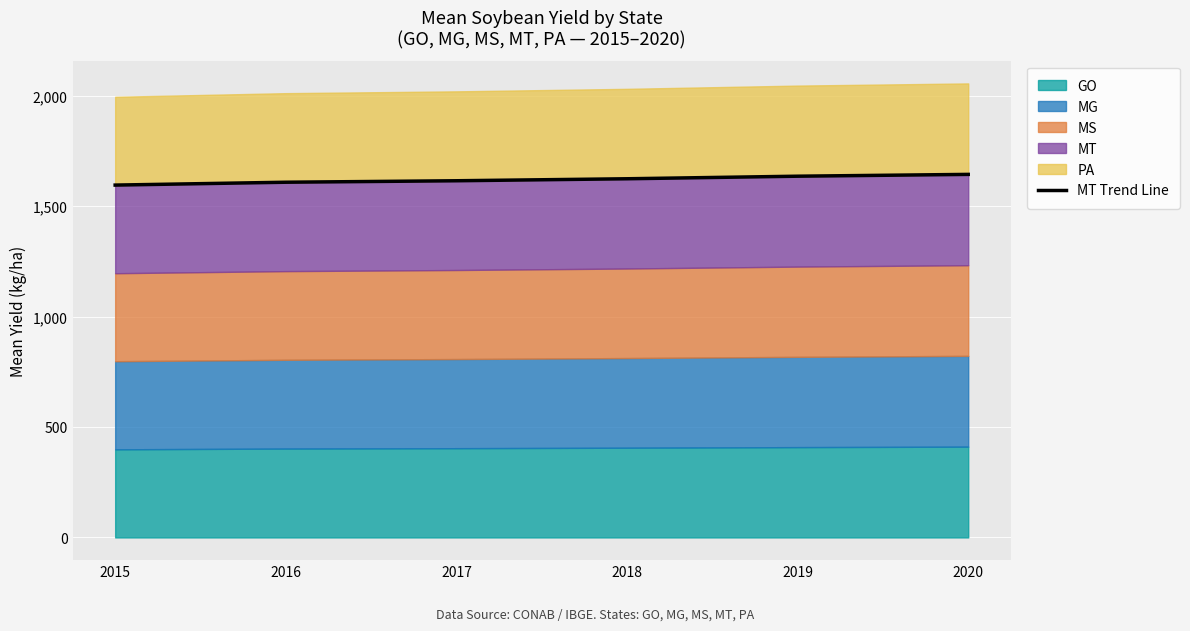

What is the difference between the values at 2019 and 2017?

20.6